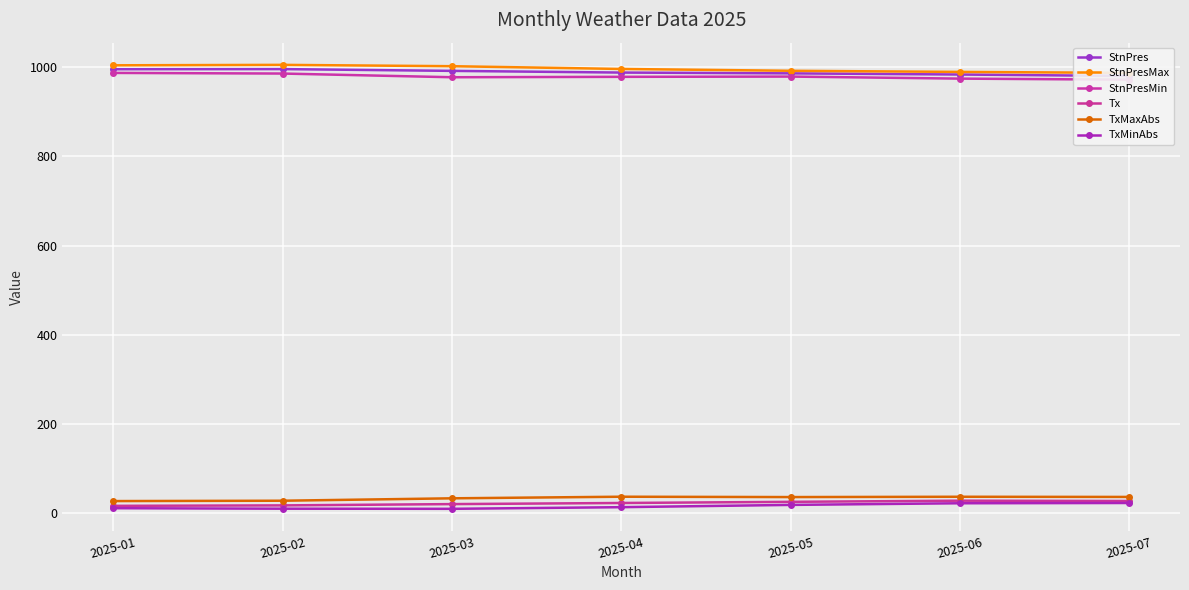

At which label does TxMinAbs reach its peak?

2025-07